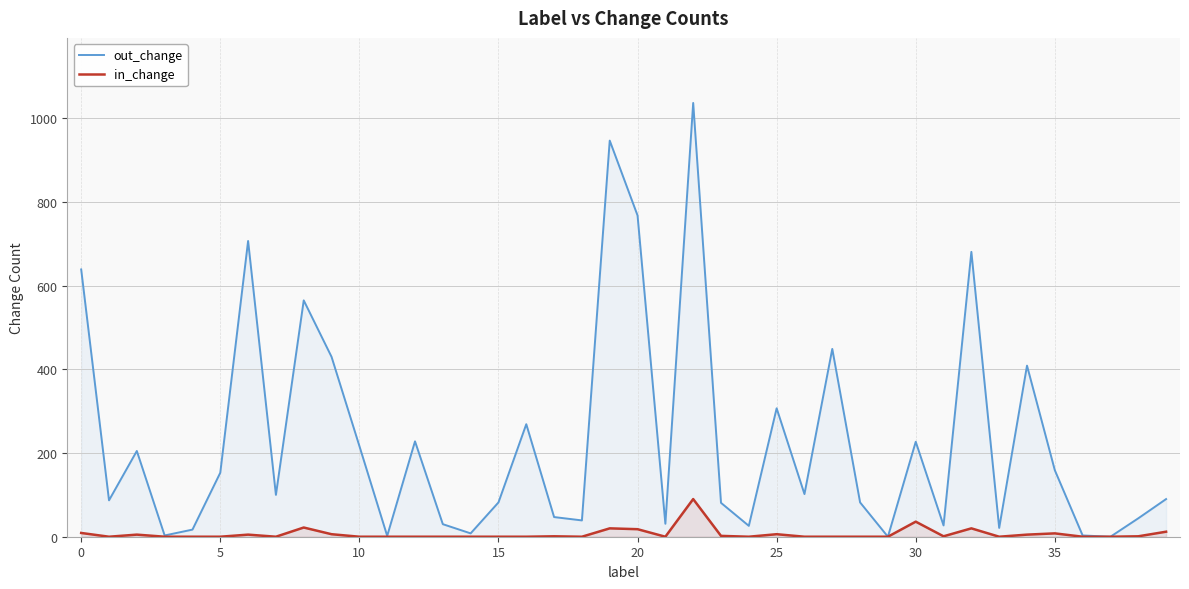

What is the total value across all series at 23?

83